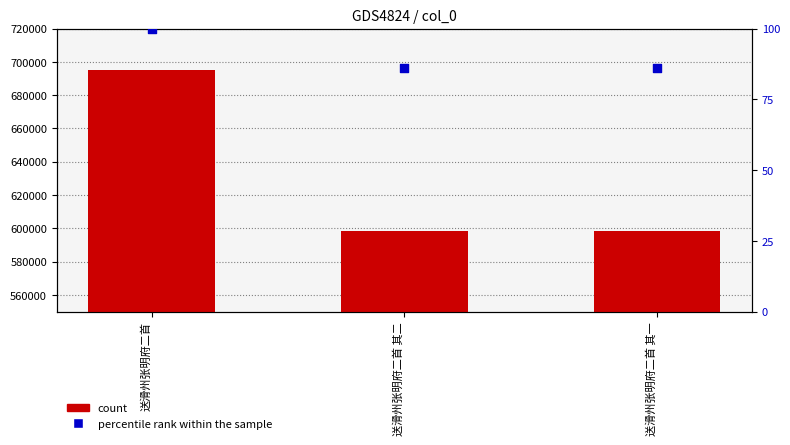

At how many categories does at least one series exceed 660597?

1